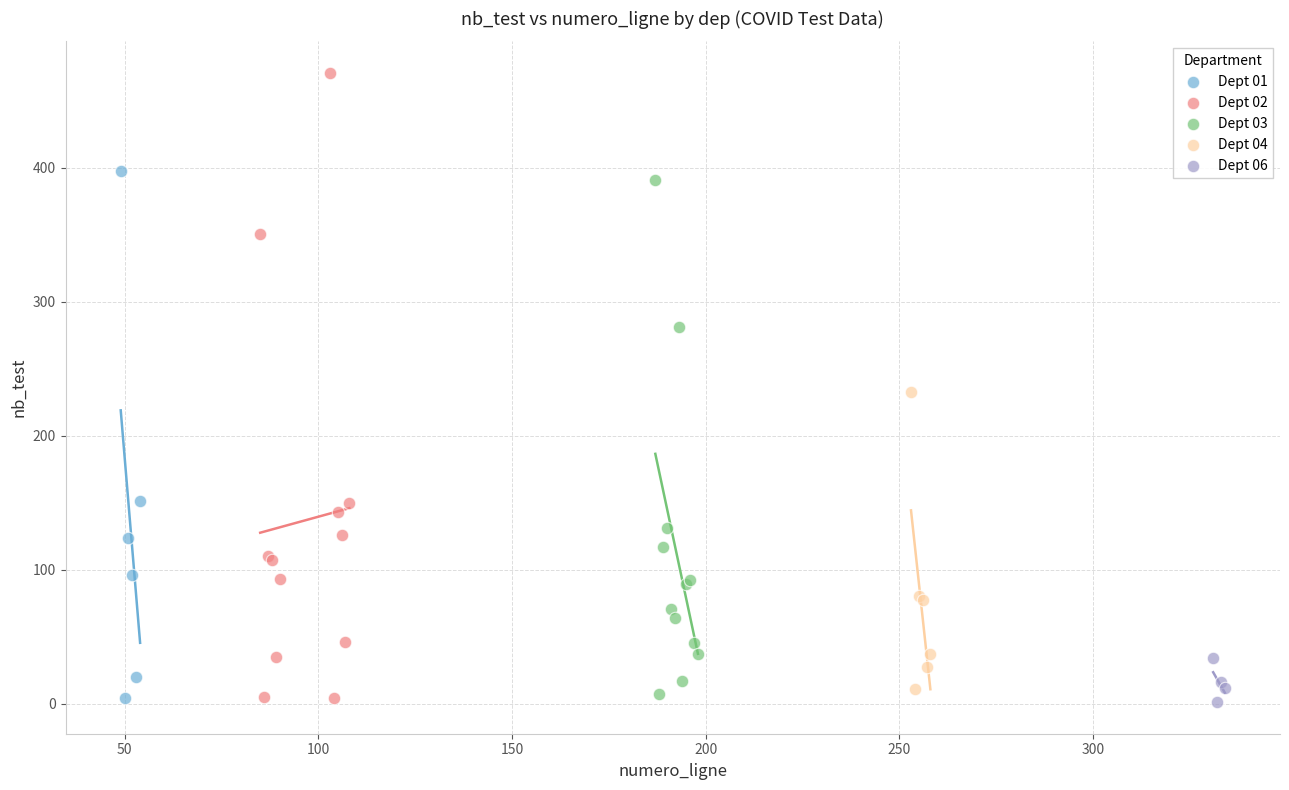

Which series has the widest spread of Y values?

Dept 02